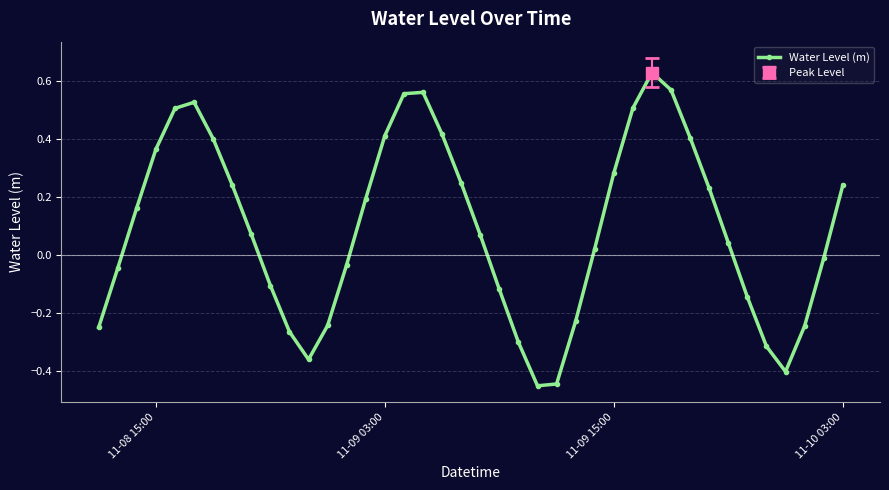

How many lines are shown in the chart?

1